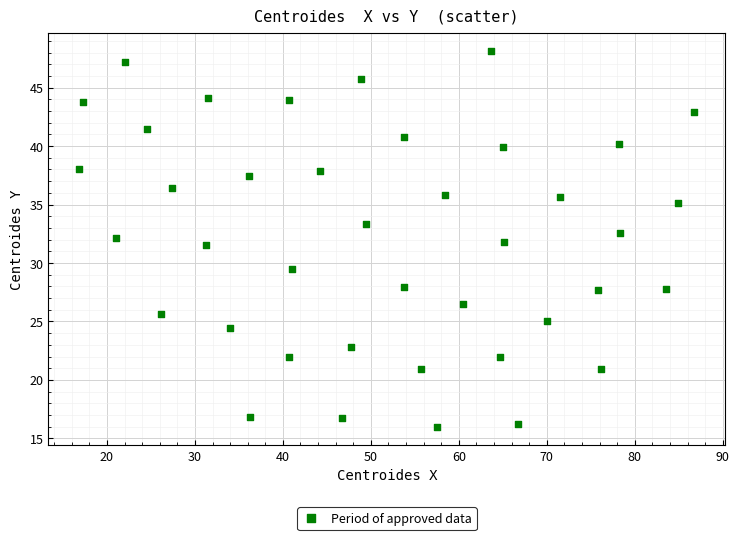

What is the range of Y values (max minus min)?

32.1